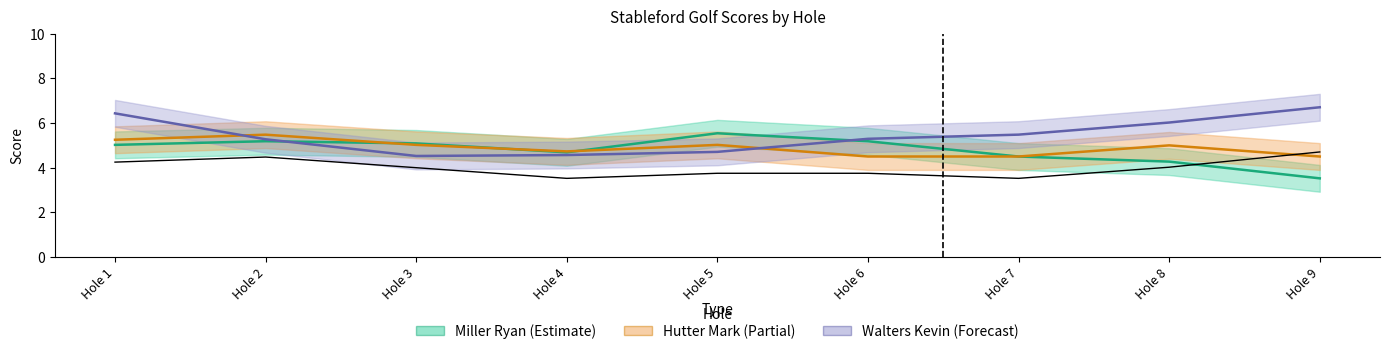

True or false: Hutter Mark and Miller Ryan cross at least once.

True